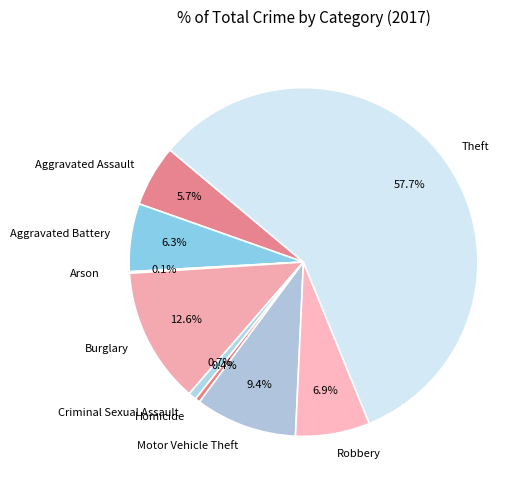

Do Motor Vehicle Theft and Homicide together represent more than half of the pie?

No